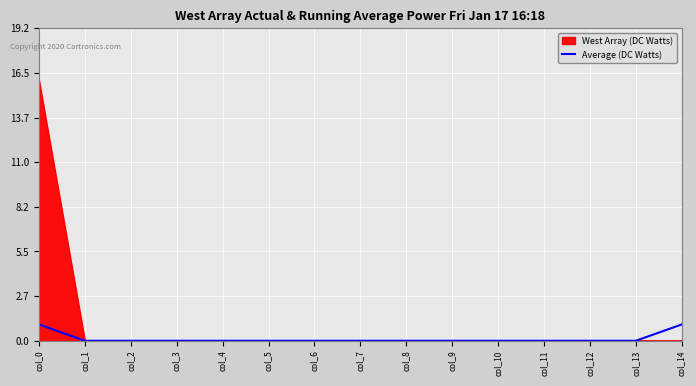

Which series has the largest range (max minus min)?

West Array (DC Watts)